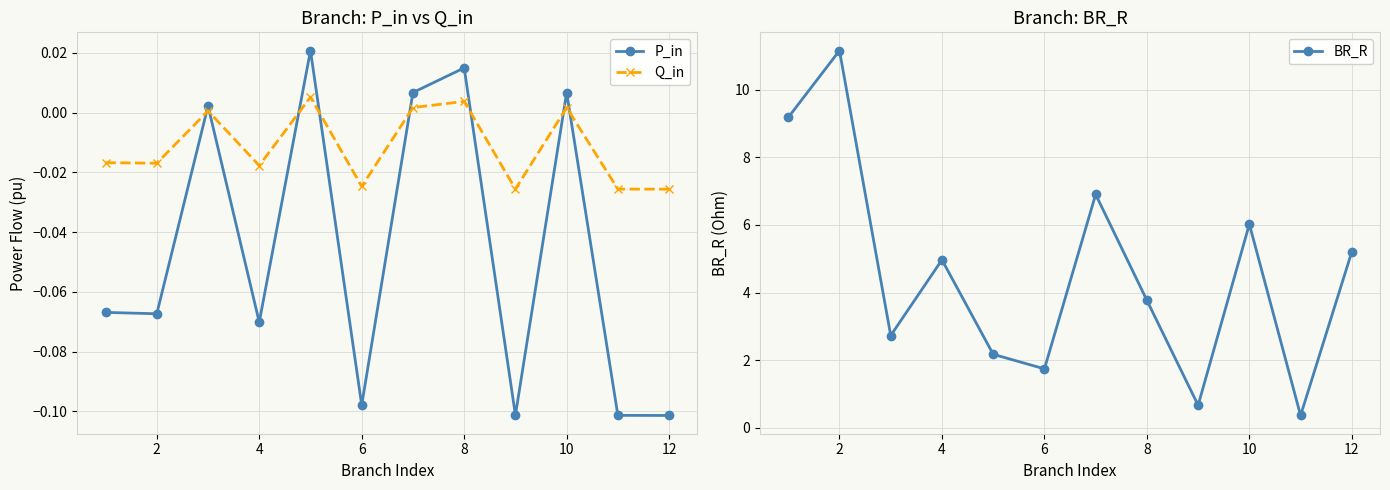

How many interior local peaks does the Q_in series have?

4